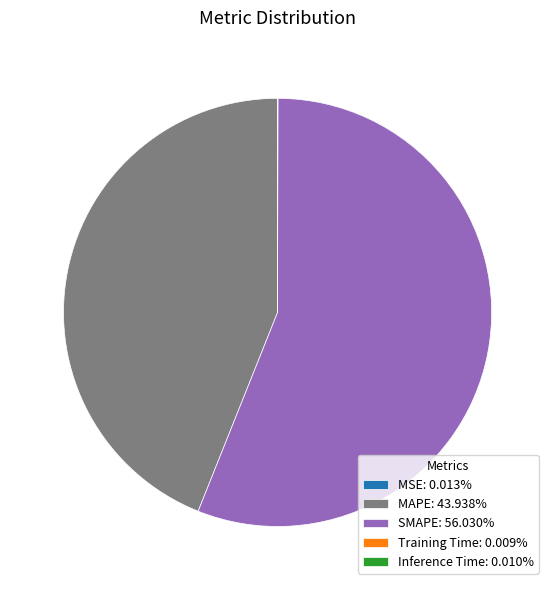

Is there a majority slice in this chart?

Yes